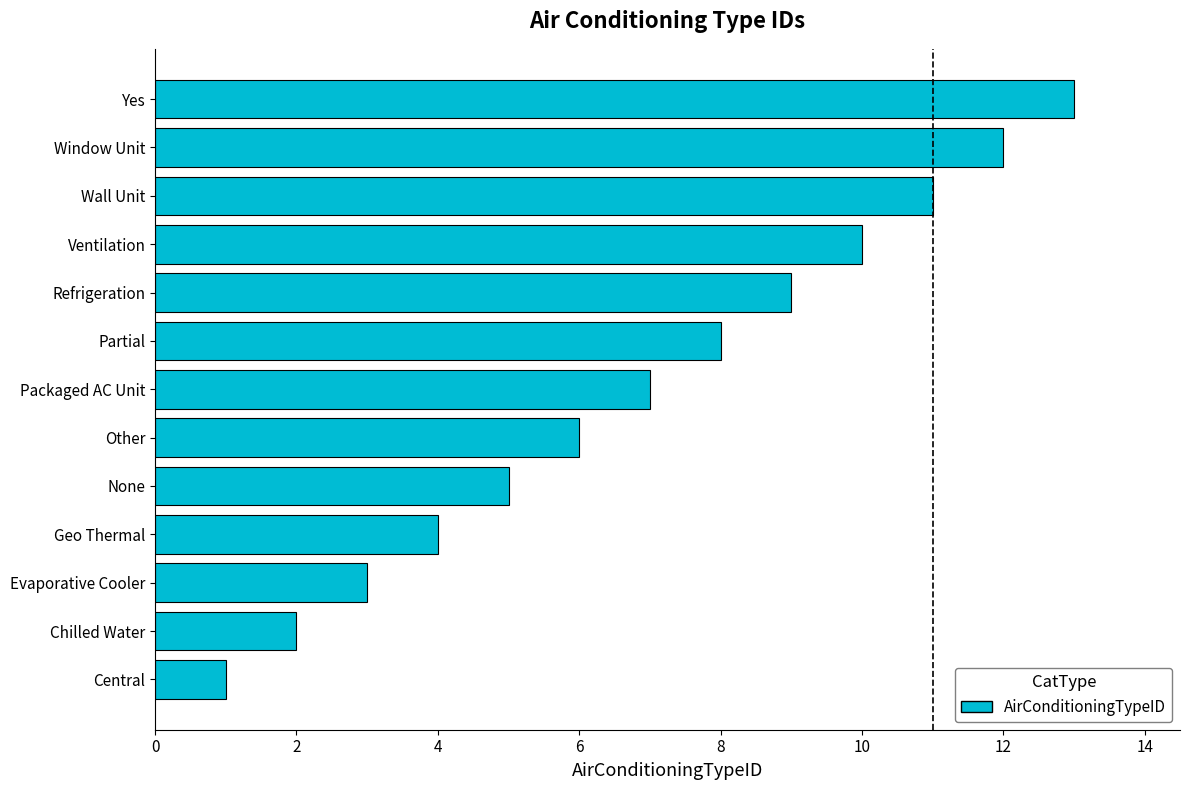

List the labels in order of value, largest first.

Yes, Window Unit, Wall Unit, Ventilation, Refrigeration, Partial, Packaged AC Unit, Other, None, Geo Thermal, Evaporative Cooler, Chilled Water, Central